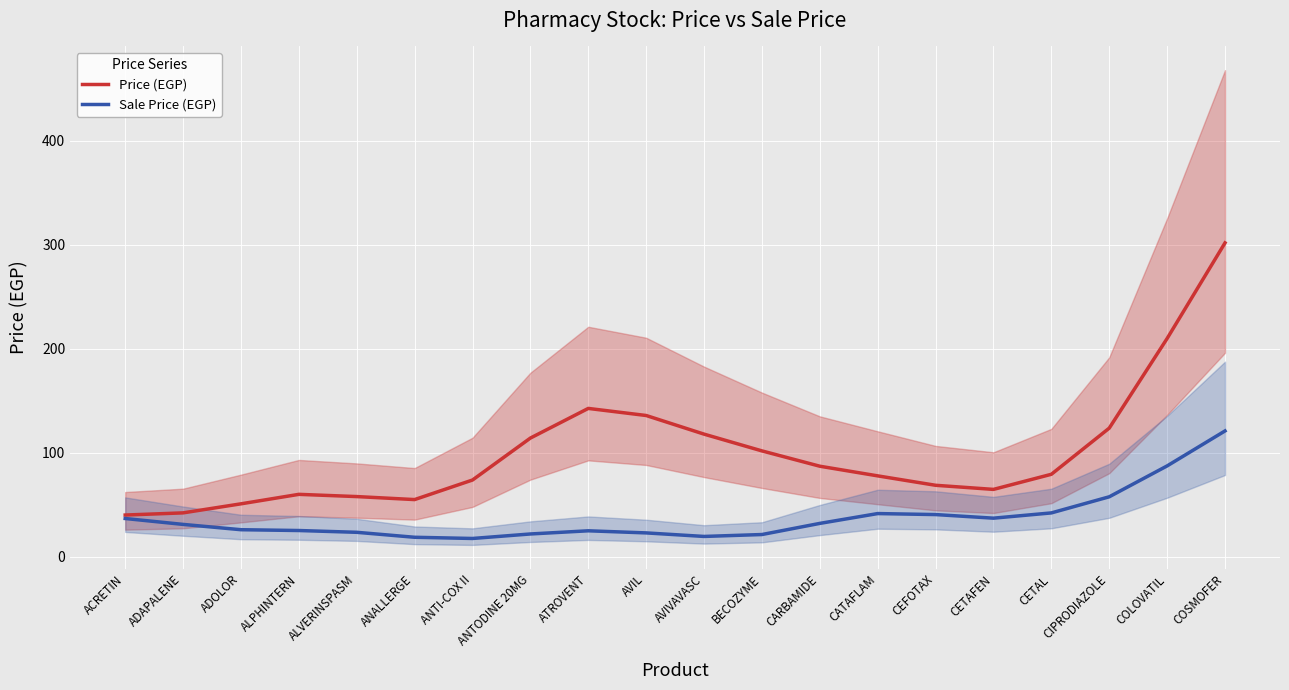

The value of Sale Price (EGP) at AVIL is 32.8. True or false?

False